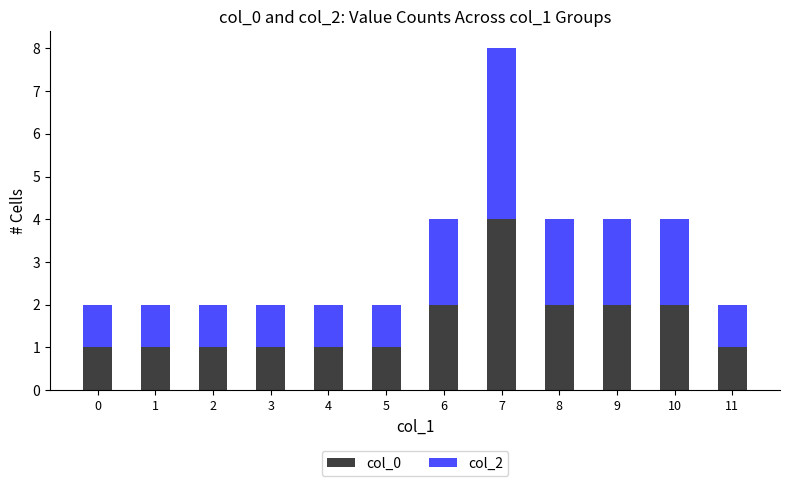

What are all the series names shown in the legend?

col_0, col_2